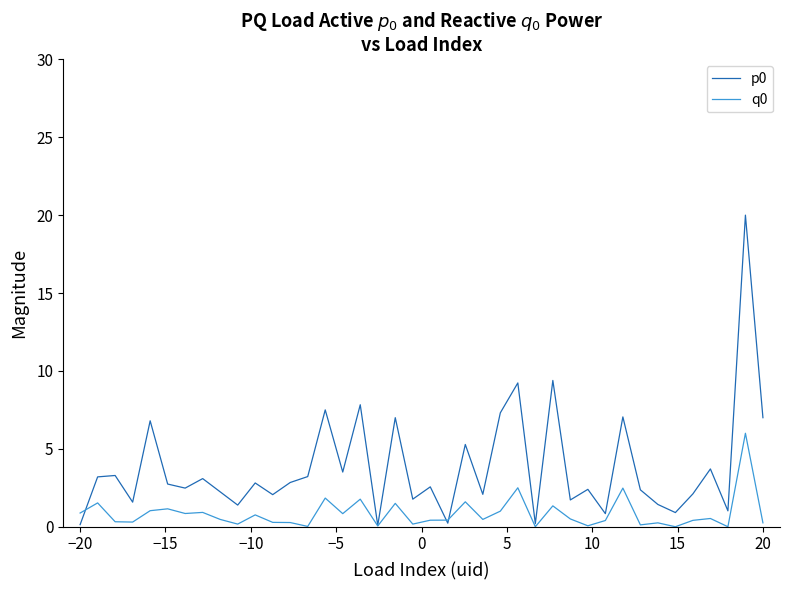

What is the sum of all q0 values?

33.9